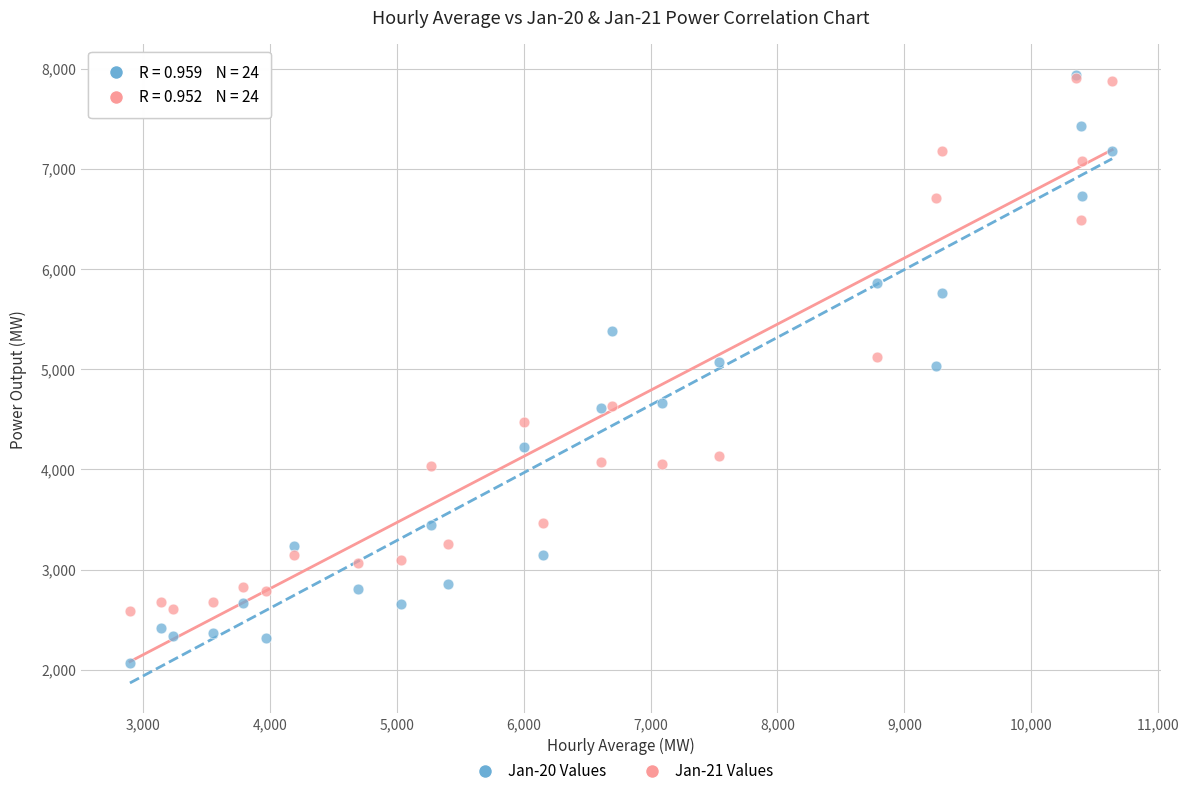

Which series contains the lowest Y value?

Jan-20 Values